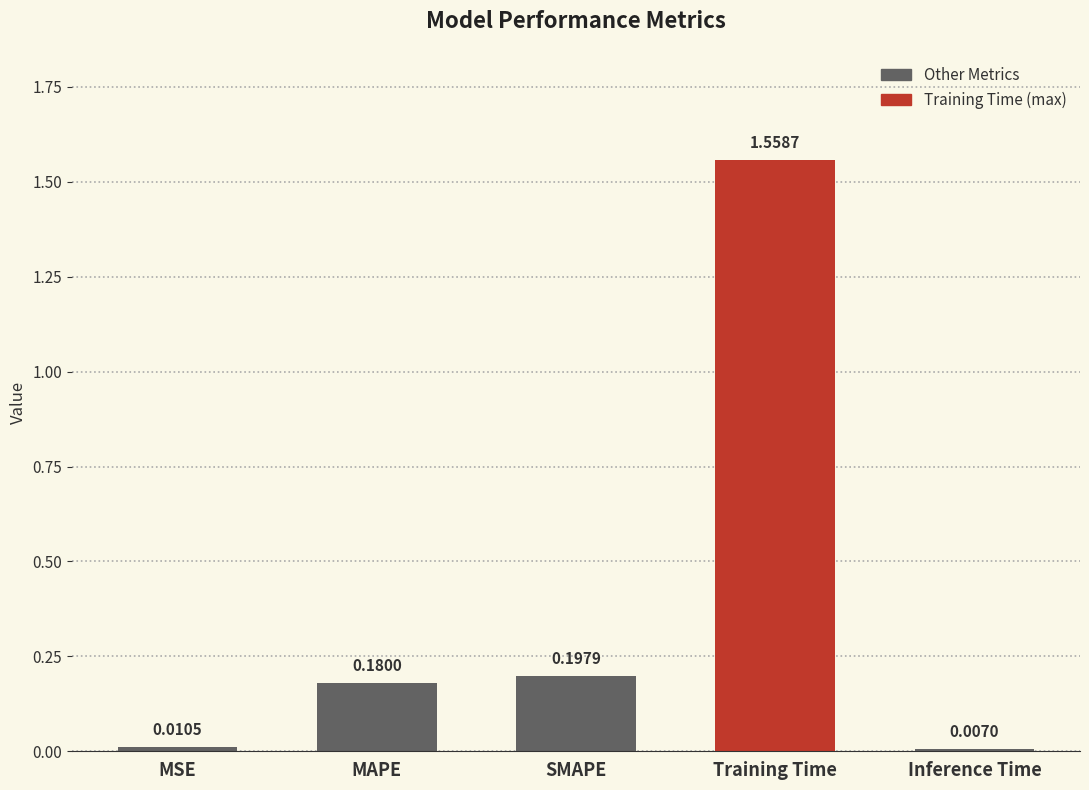

Between SMAPE and MSE, which is larger?

SMAPE